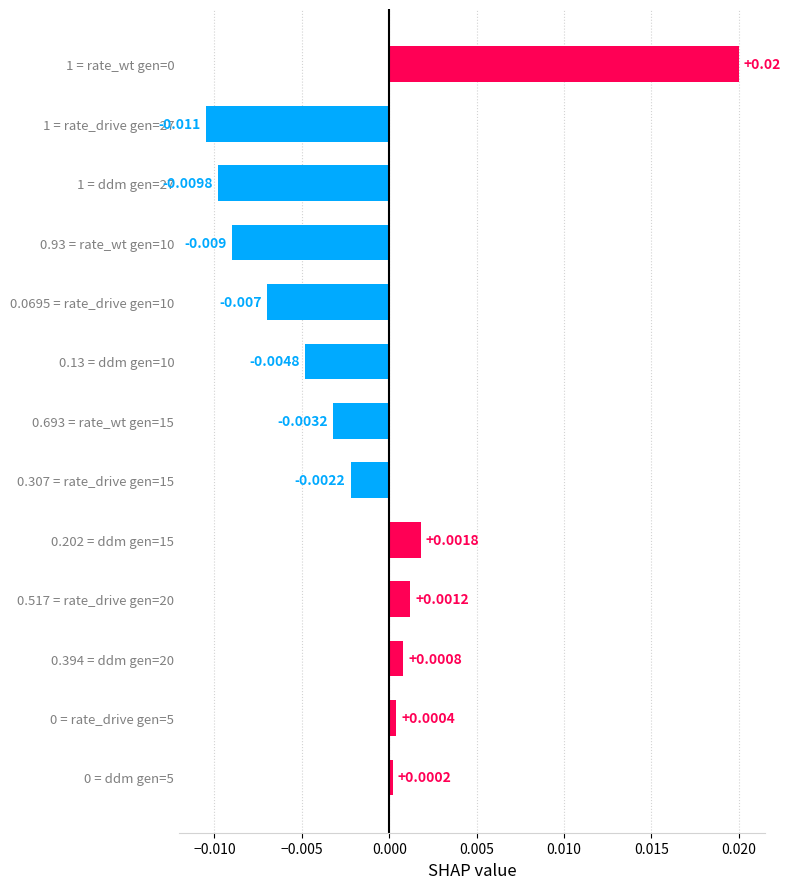

Does the chart contain any negative values?

Yes